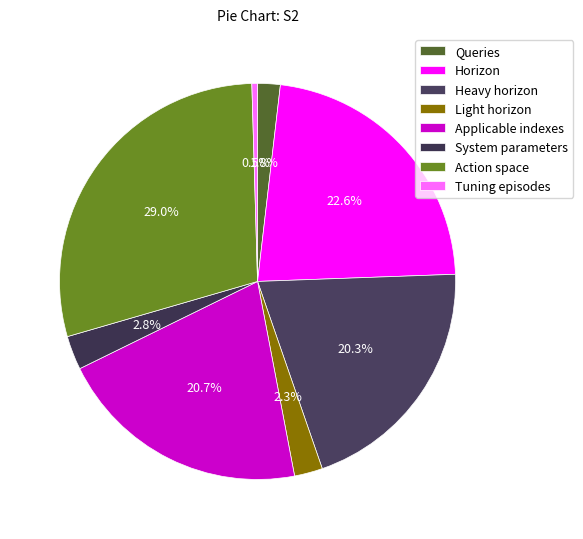

Which category has the smallest portion of the pie?

Tuning episodes